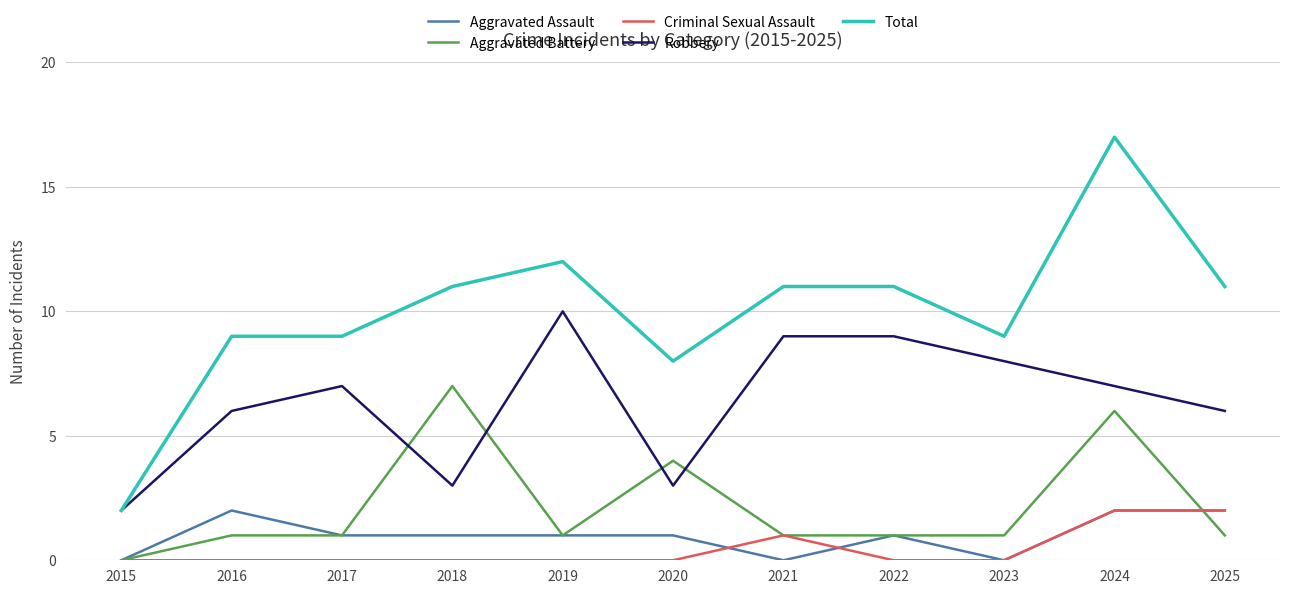

How many Robbery values are between 3 and 9?

9